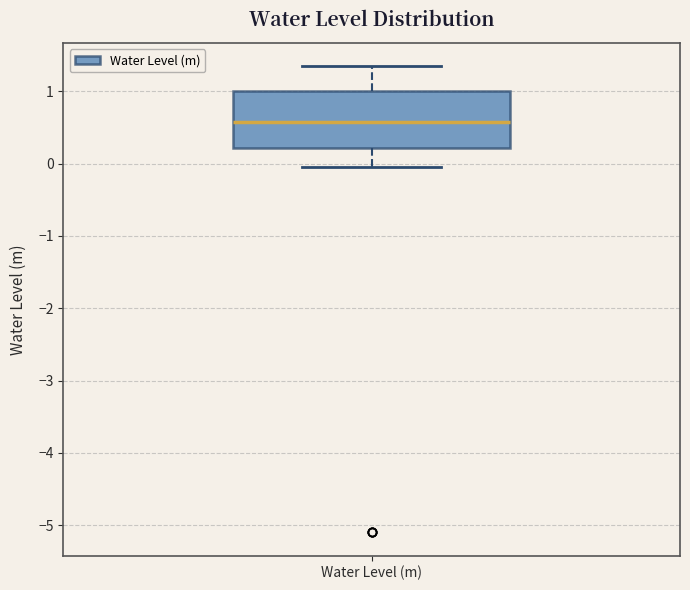

Transcribe this box plot: give where the median line is, the range the box spans, and where the two whiskers end, as read against the y-axis. The values are not printed on the chart, so give them approximately, as read against the axis.

median 0.6, box 0.2 to 1.0, whiskers -0.1 to 1.3